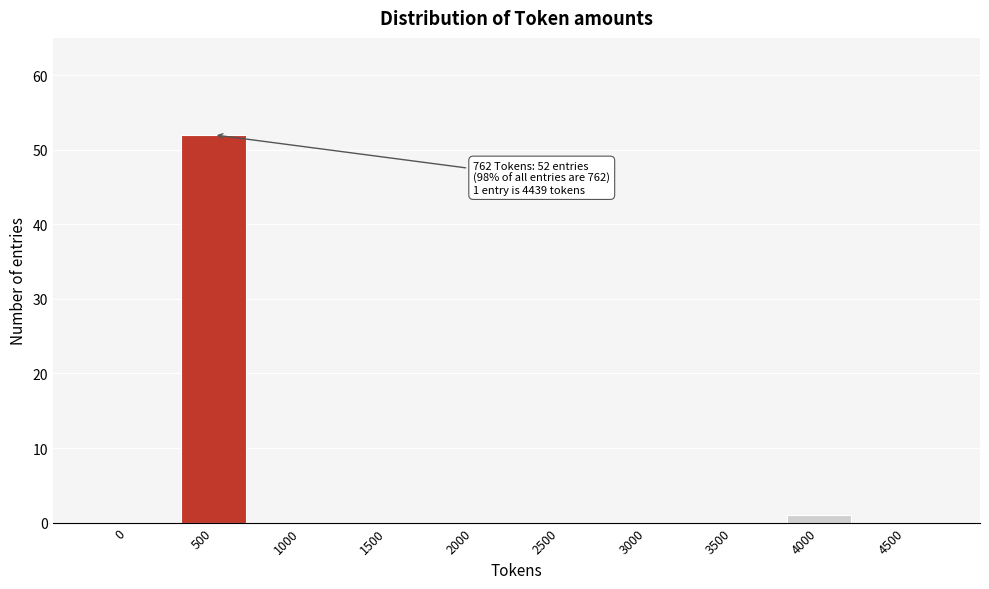

Reading left to right, transcribe all the data shown in this chart.

0=0	500=52	1000=0	1500=0	2000=0	2500=0	3000=0	3500=0	4000=1	4500=0